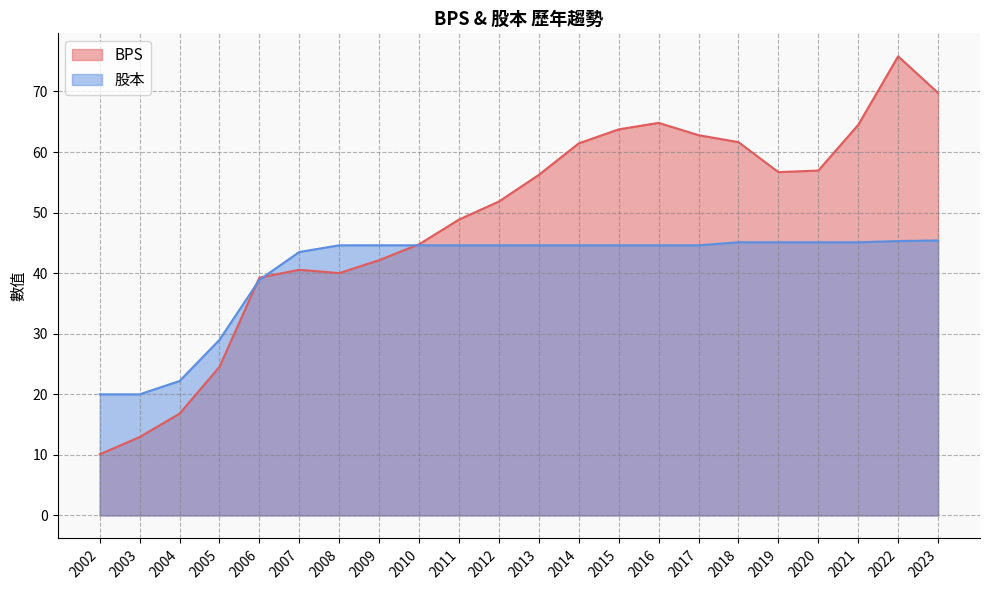

Which series has the largest range (max minus min)?

BPS